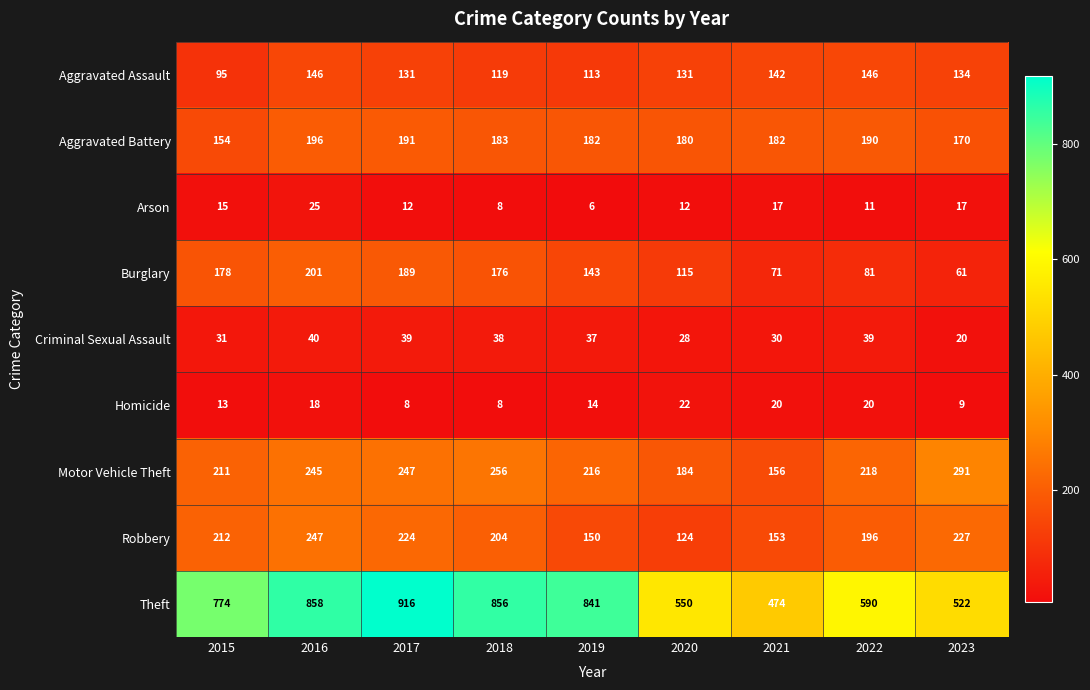

Rank the series by their maximum value, from highest to lowest.

Theft, Motor Vehicle Theft, Robbery, Burglary, Aggravated Battery, Aggravated Assault, Criminal Sexual Assault, Arson, Homicide